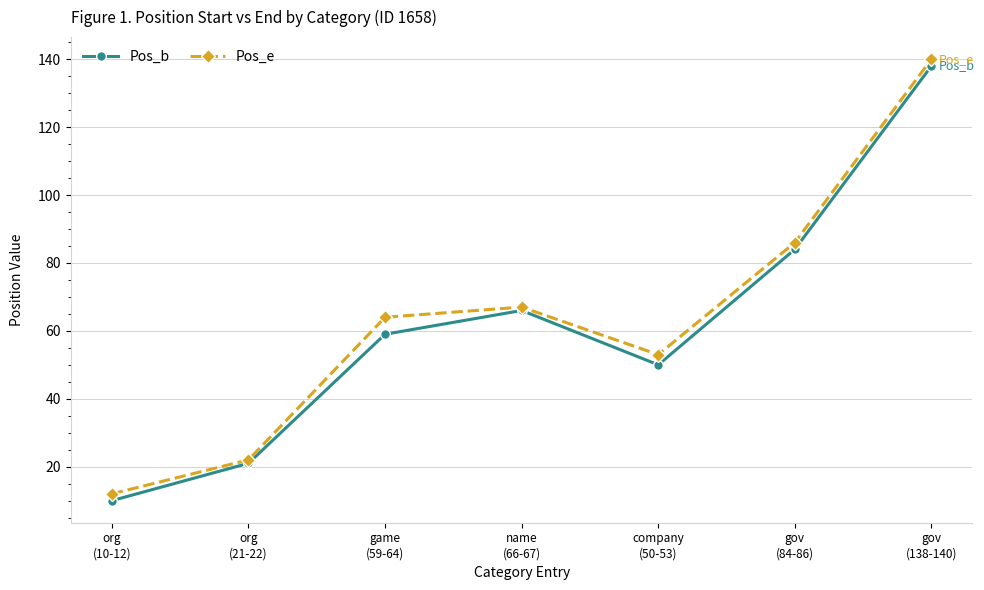

Where is Pos_b nearest to the value 74?

name
(66-67)